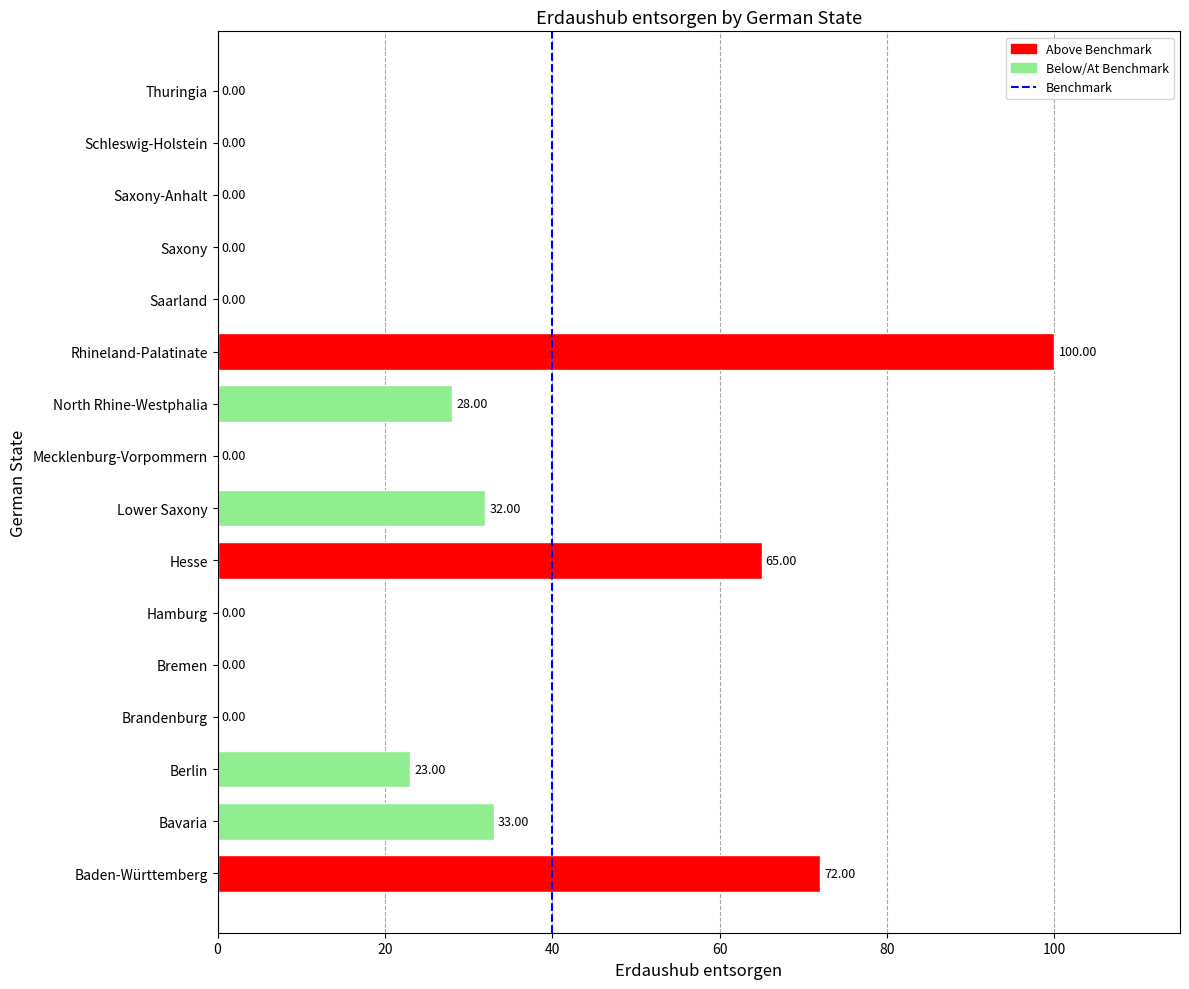

At which category does the chart reach its peak across all series?

Rhineland-Palatinate